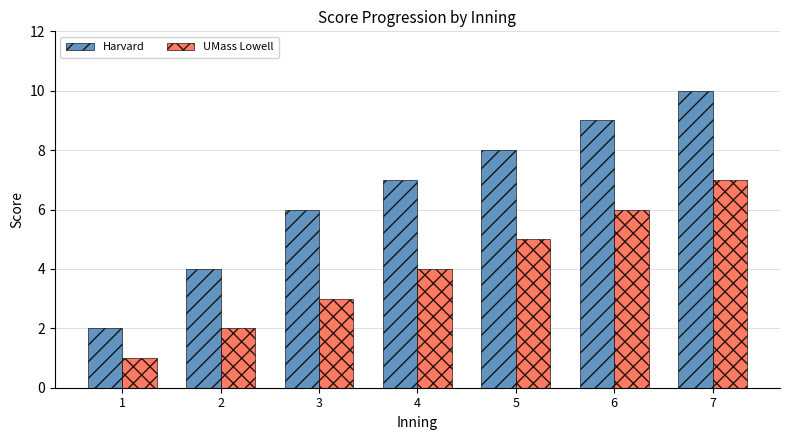

Read the Harvard value at 3.

6